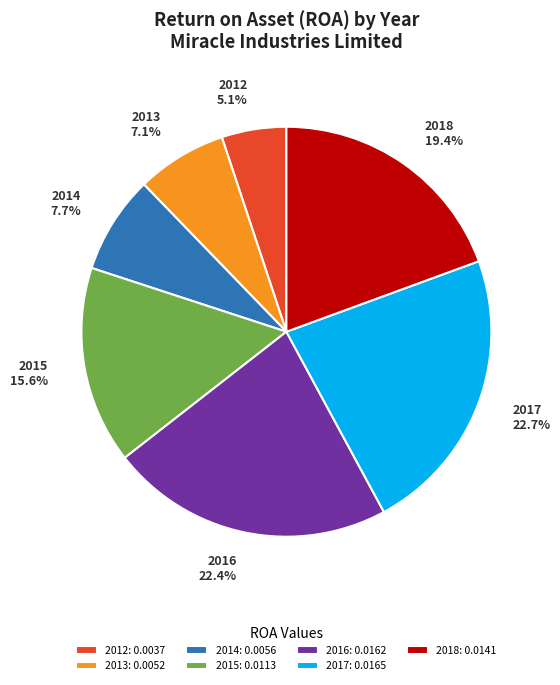

Combined, do 2017 and 2015 account for over 50%?

No